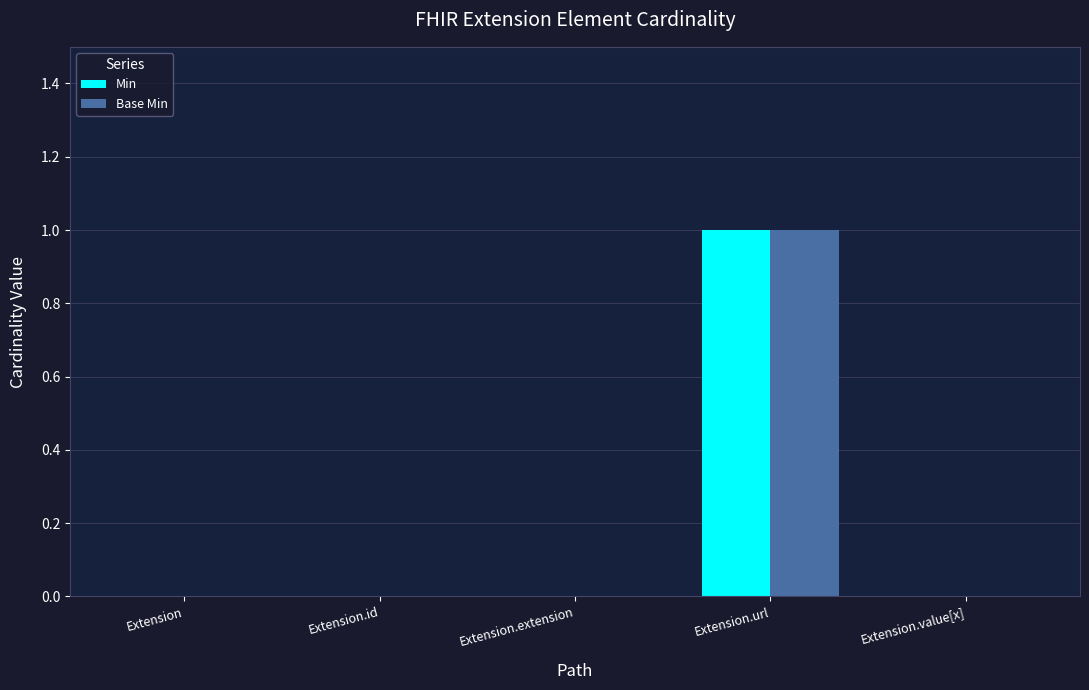

Count the number of data series in this chart.

2